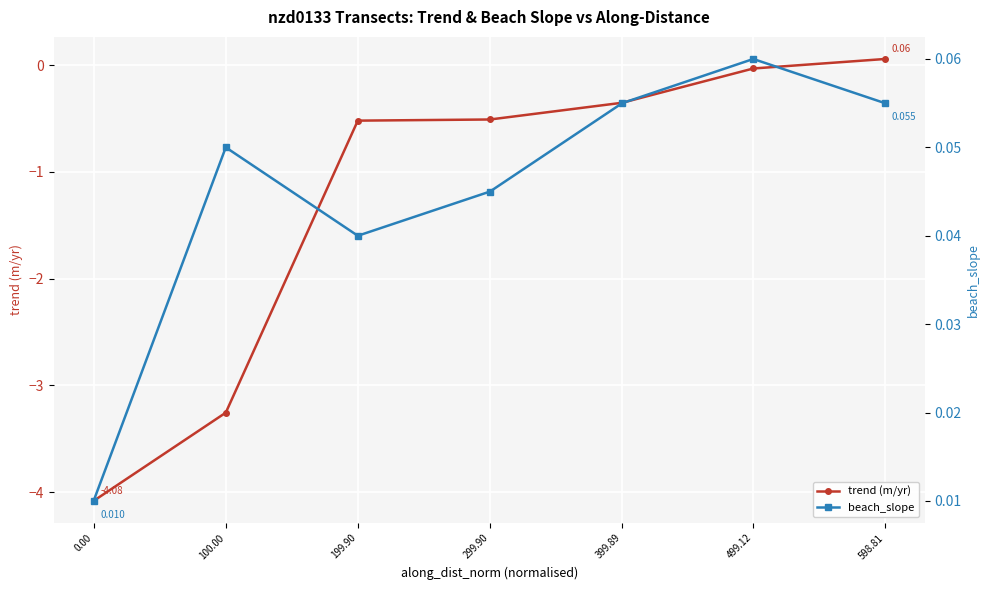

How many lines are shown in the chart?

2